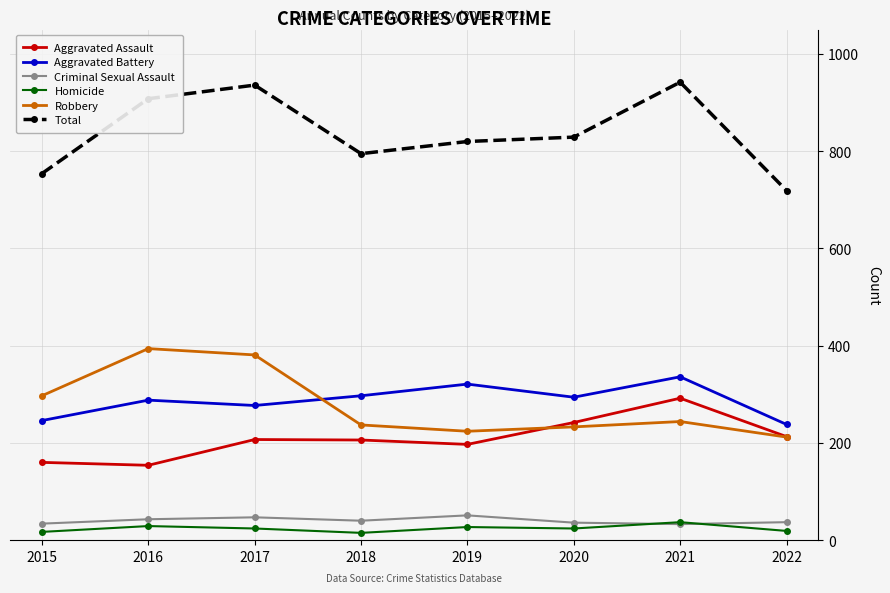

What is the sum of the Robbery values at 2021 and 2015?

541